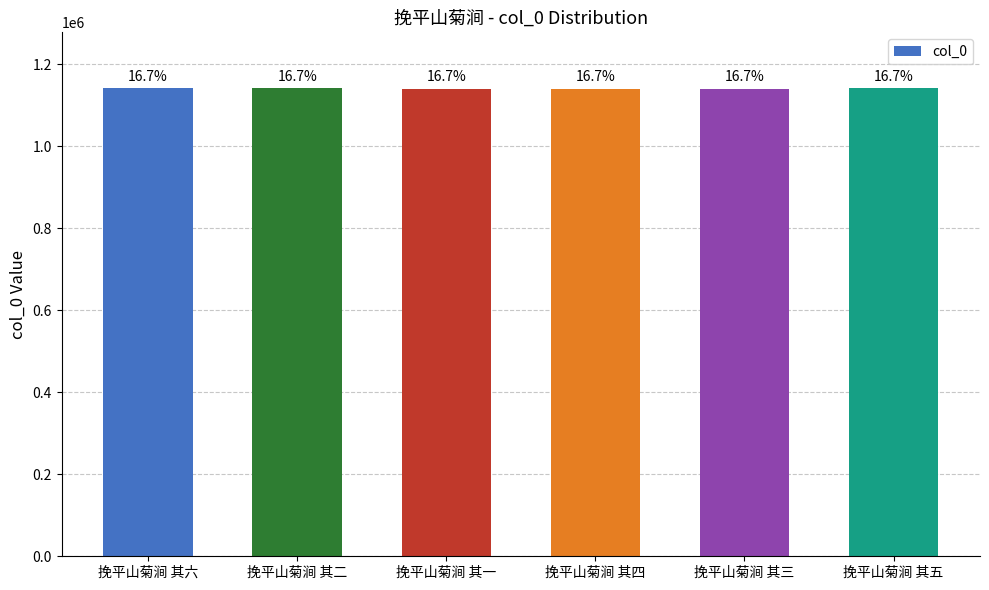

How many bars are there in total?

6